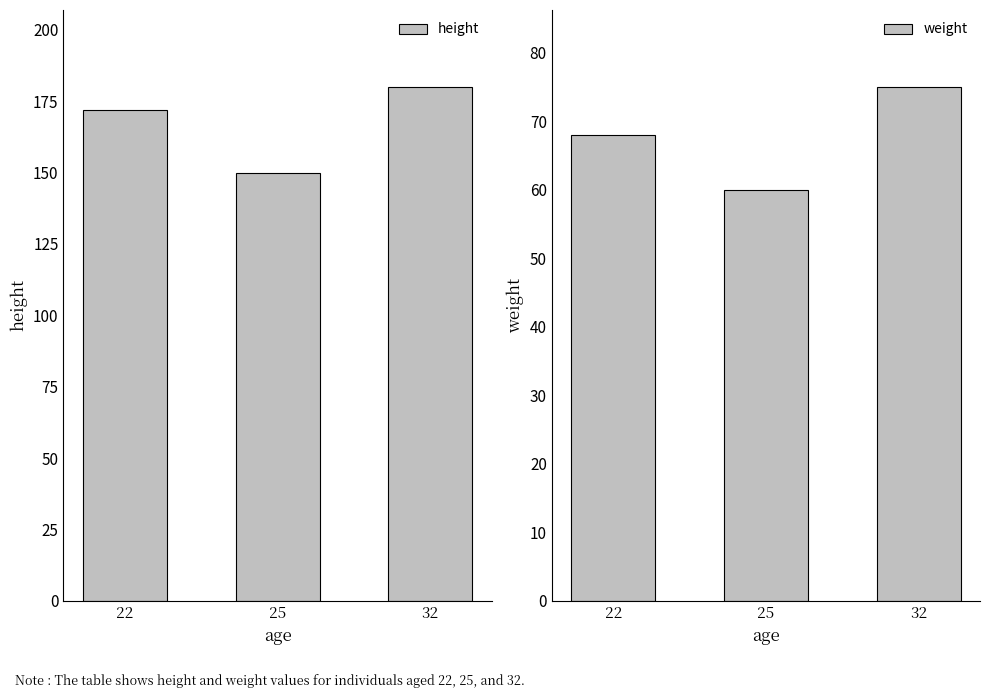

At which category is the sum across all series the highest?

32